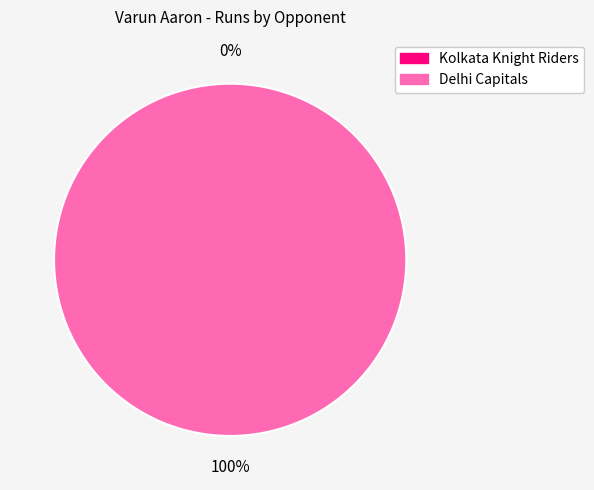

Which slice represents more than half of the pie?

Delhi Capitals